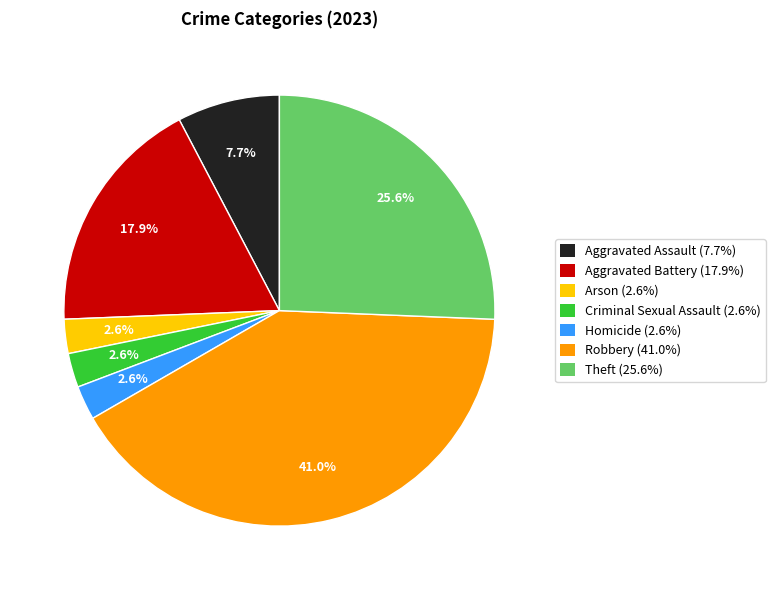

To the nearest percent, what is the difference between the largest and smallest slice percentages?

38%